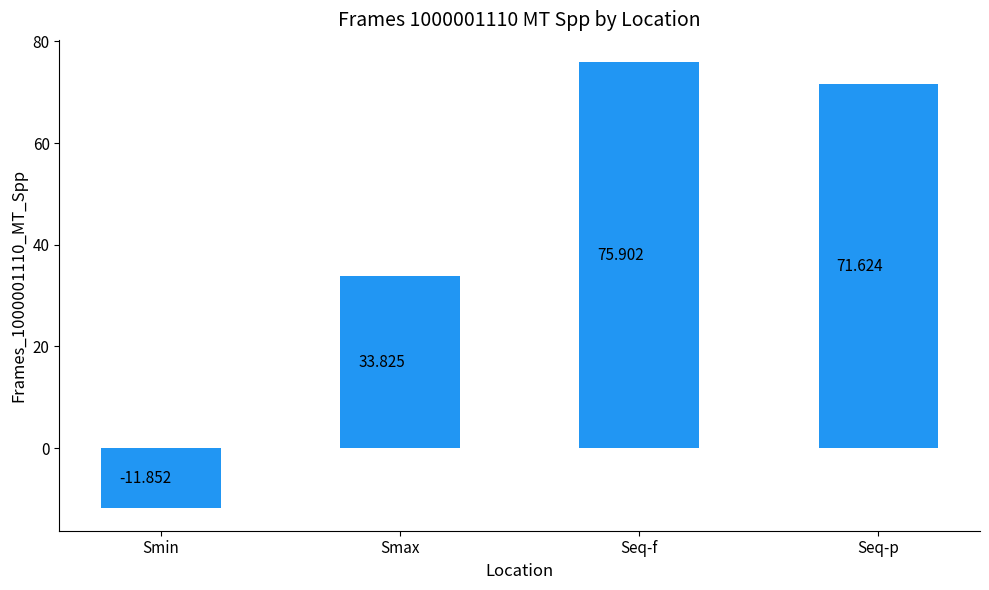

What position from the right is Seq-p?

1